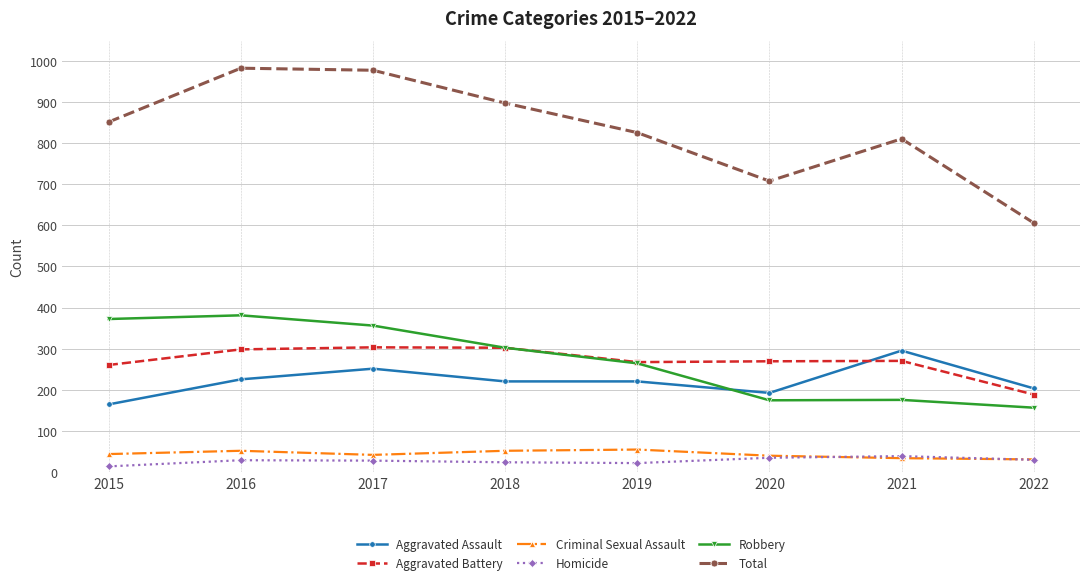

What is the lowest value of the Aggravated Battery series?

188